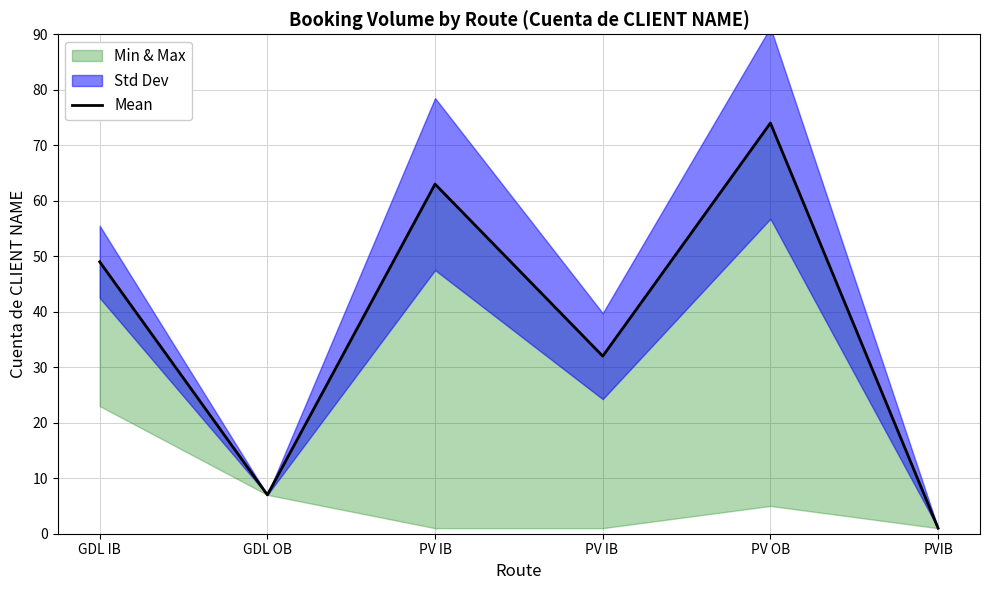

Approximately how many times larger is the value at PV IB compared to GDL OB?

9.0